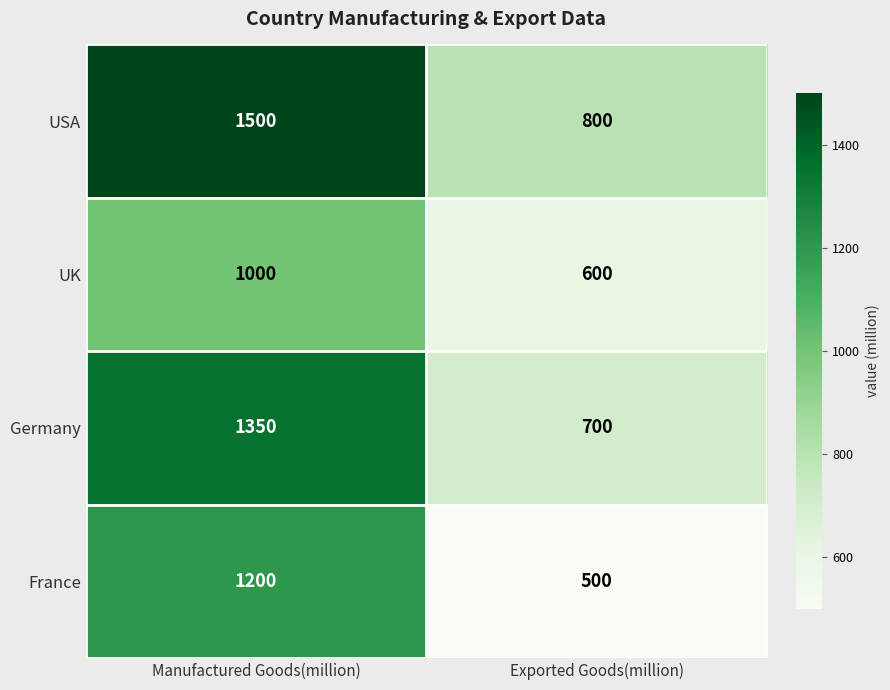

Rank the series by their maximum value, from lowest to highest.

UK, France, Germany, USA